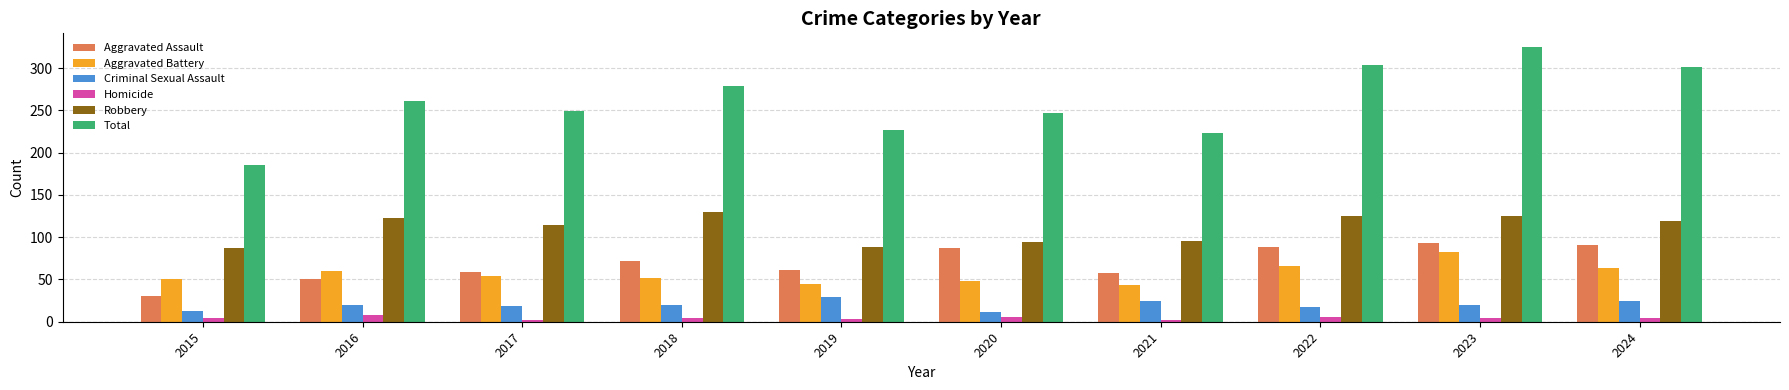

Which series has the largest range (max minus min)?

Total